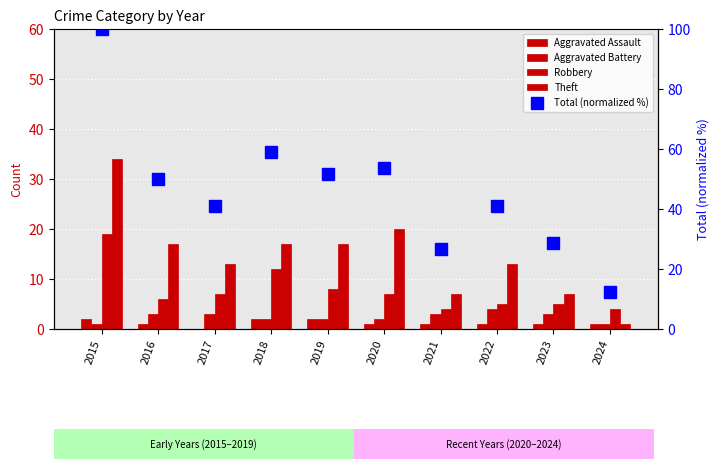

How many series are shown in this chart?

5